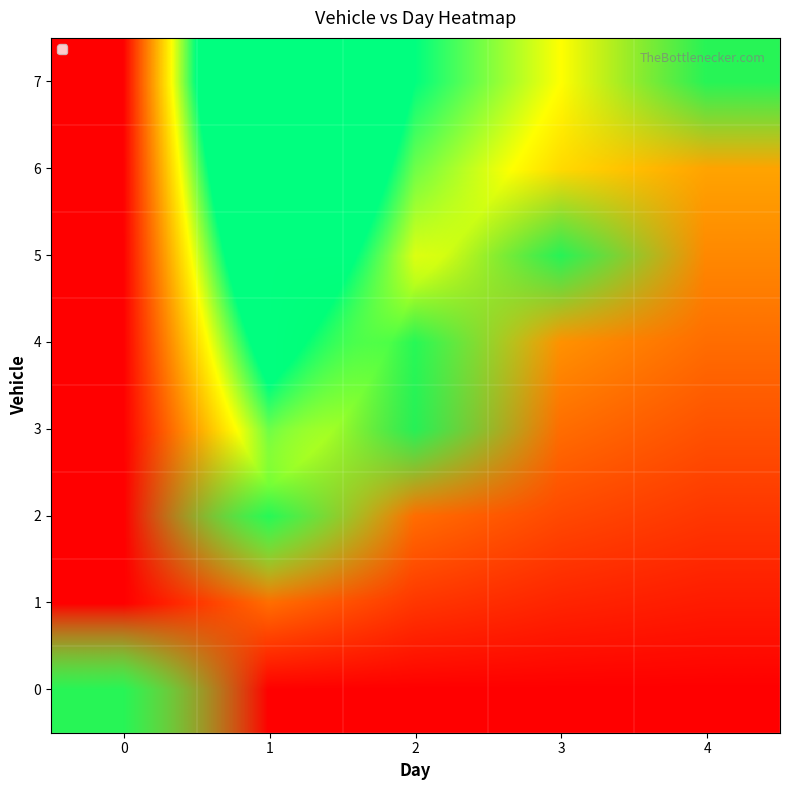

Is the value of 5 at 2 greater than the value of 4 at 3?

No